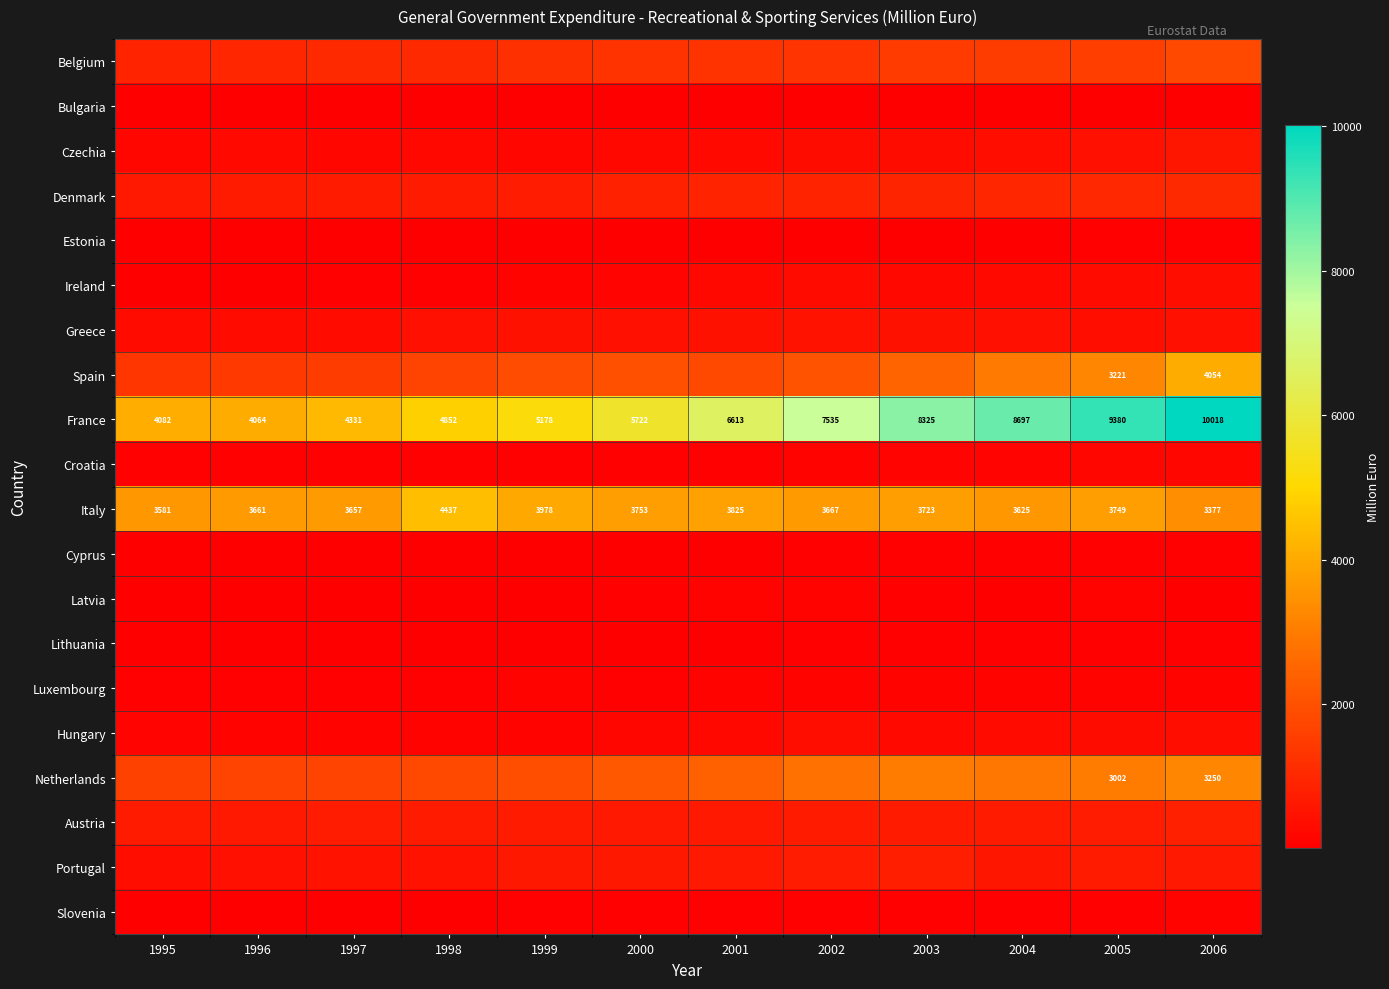

Is it true that Italy equals 3657.0 at 1997?

True